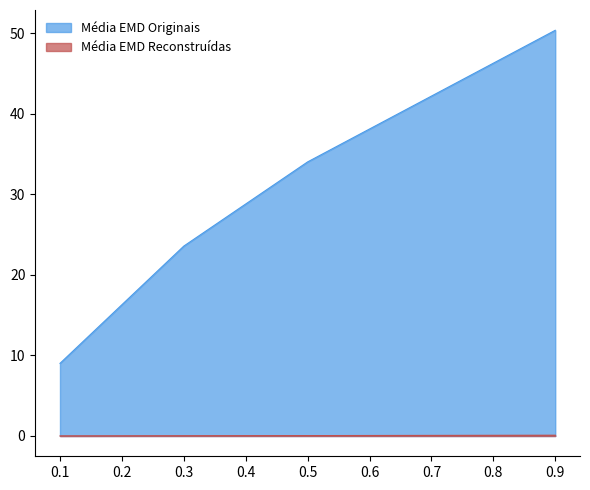

What are all the series names shown in the legend?

Média EMD Originais, Média EMD Reconstruídas